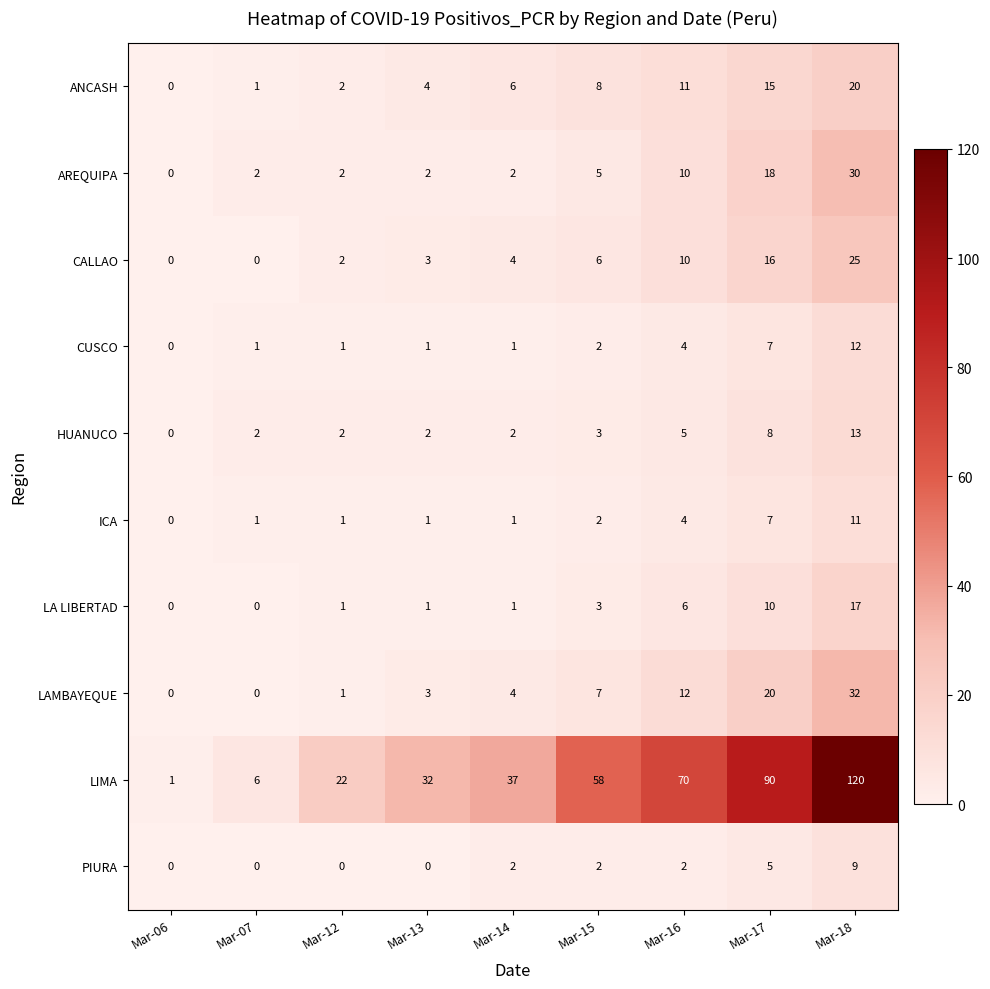

The value of AREQUIPA at Mar-18 is 30. True or false?

True